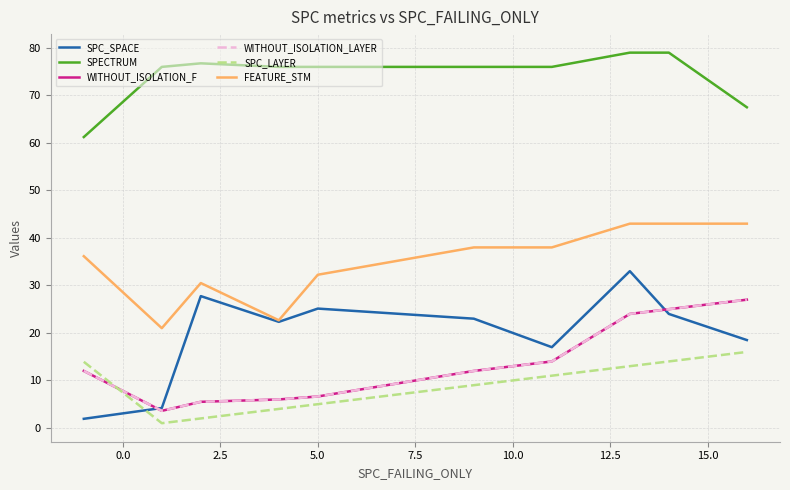

Does the chart have visible grid lines?

Yes